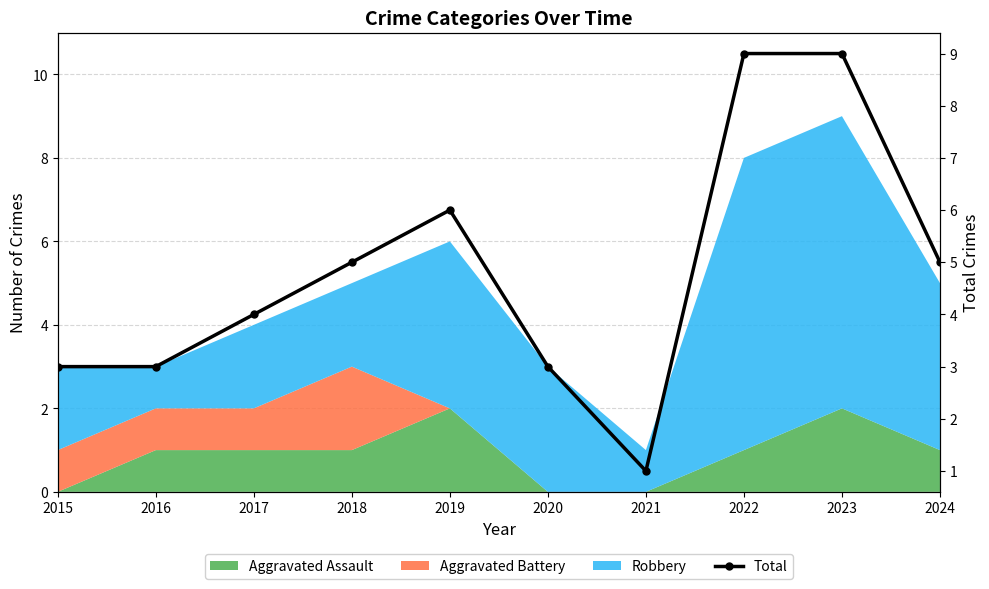

Which label corresponds to the smallest value in the chart?

2021